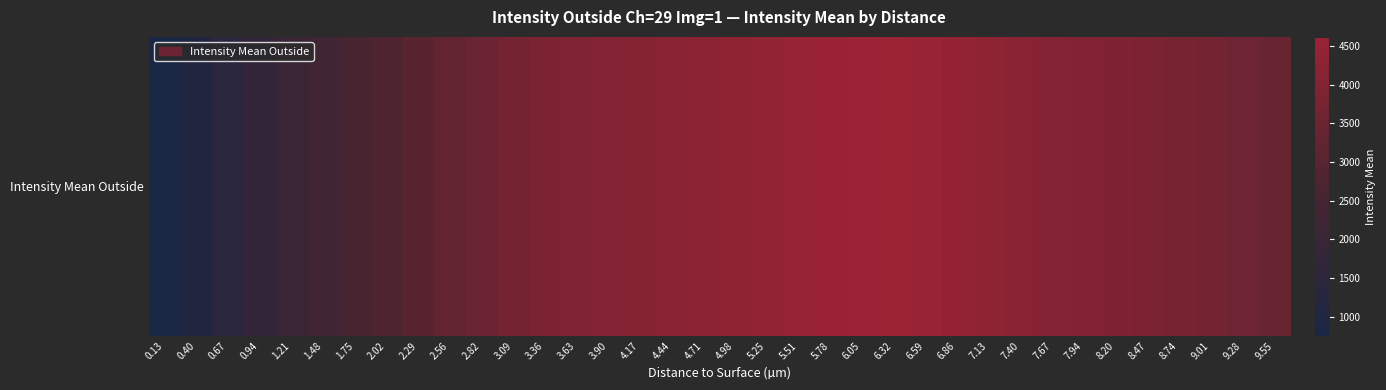

What is the smallest value displayed?

749.1